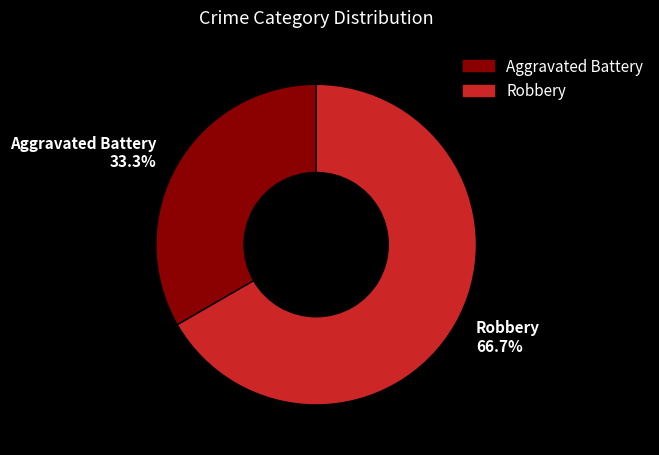

To the nearest percent, what is the difference between the largest and smallest slice percentages?

33%